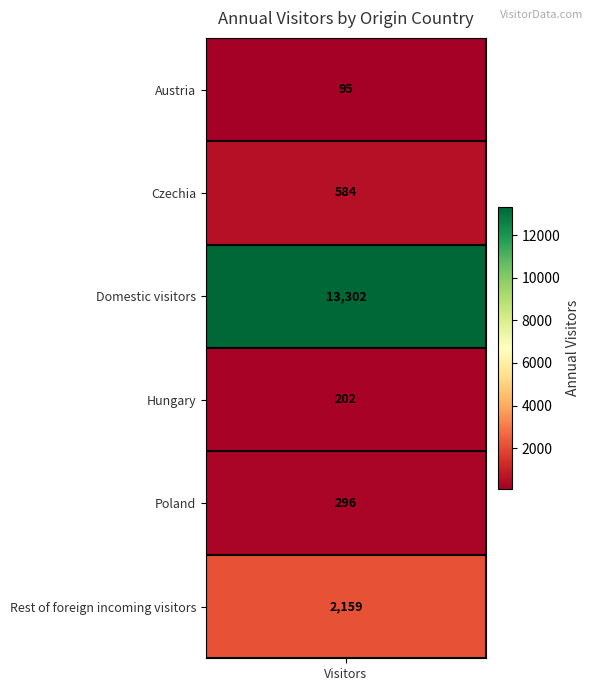

What is the greatest value displayed?

13302